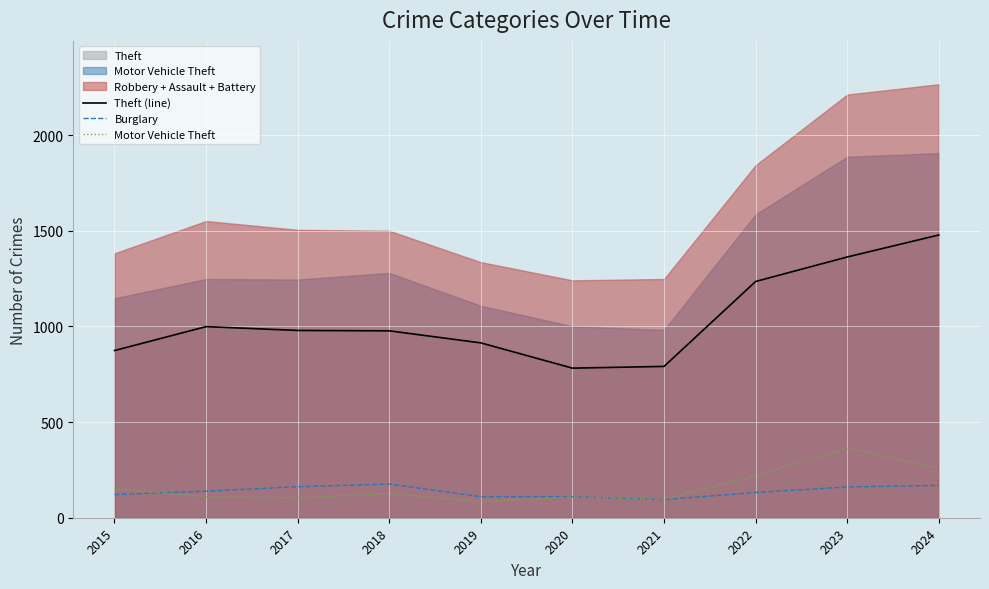

At which label is Theft (line) closest to 1130?

2022